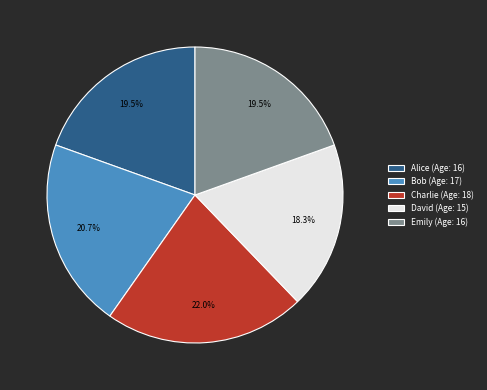

To the nearest percent, what is the difference between the largest and smallest slice percentages?

4%